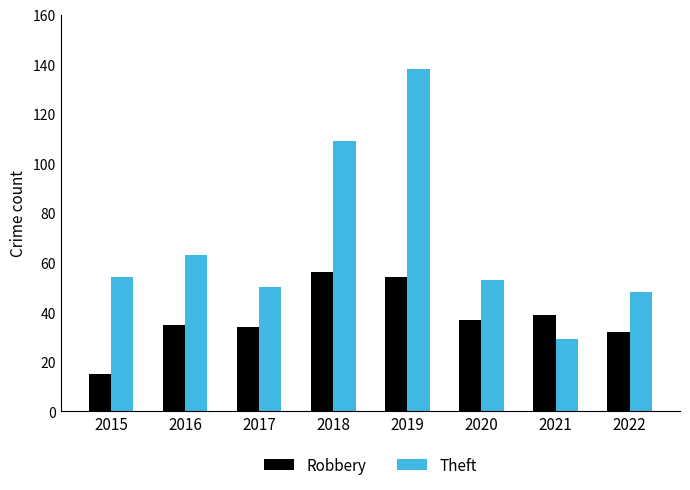

Rank the series at 2017 from highest to lowest value.

Theft, Robbery